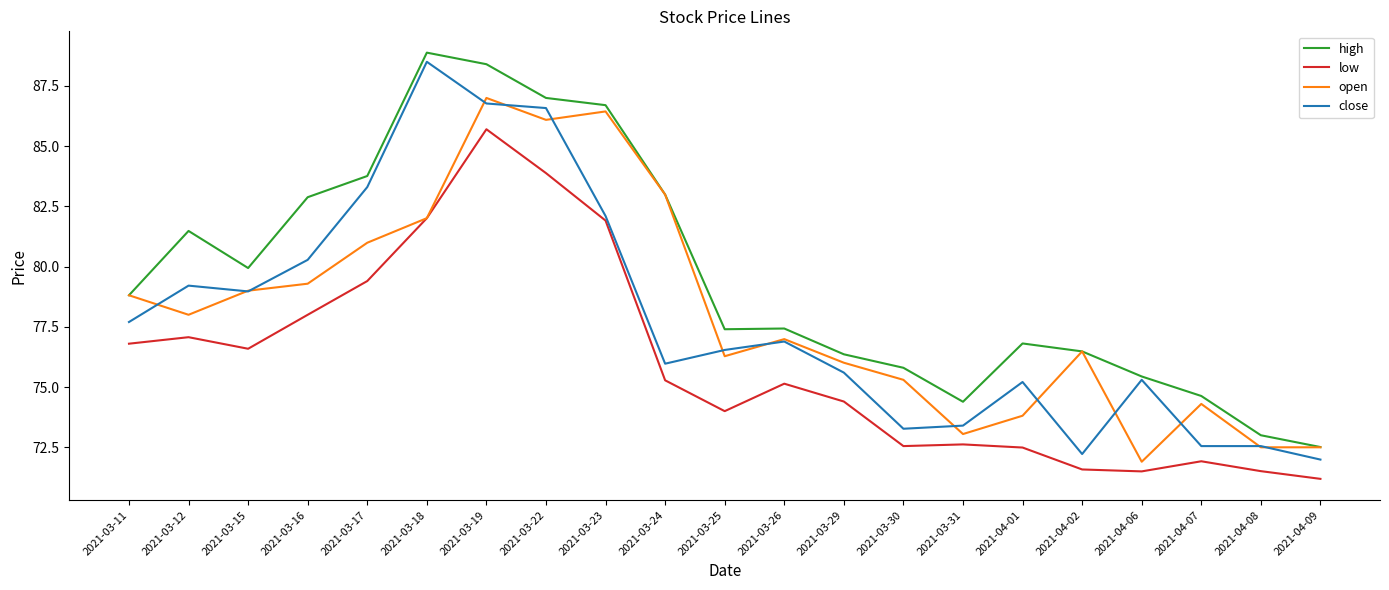

True or false: close and low cross at least once.

False